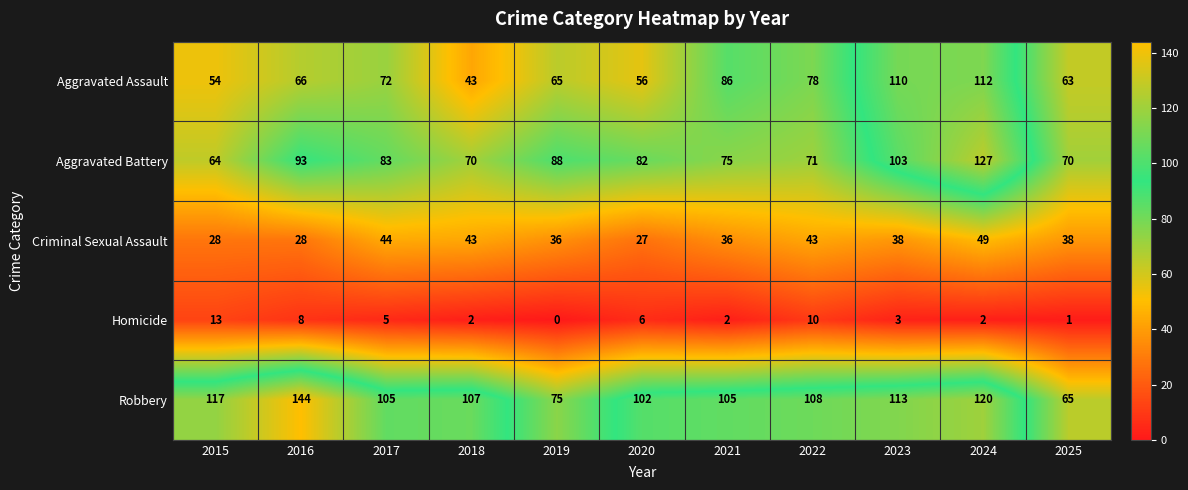

What is the difference between the second highest and minimum values in the Criminal Sexual Assault series?

17